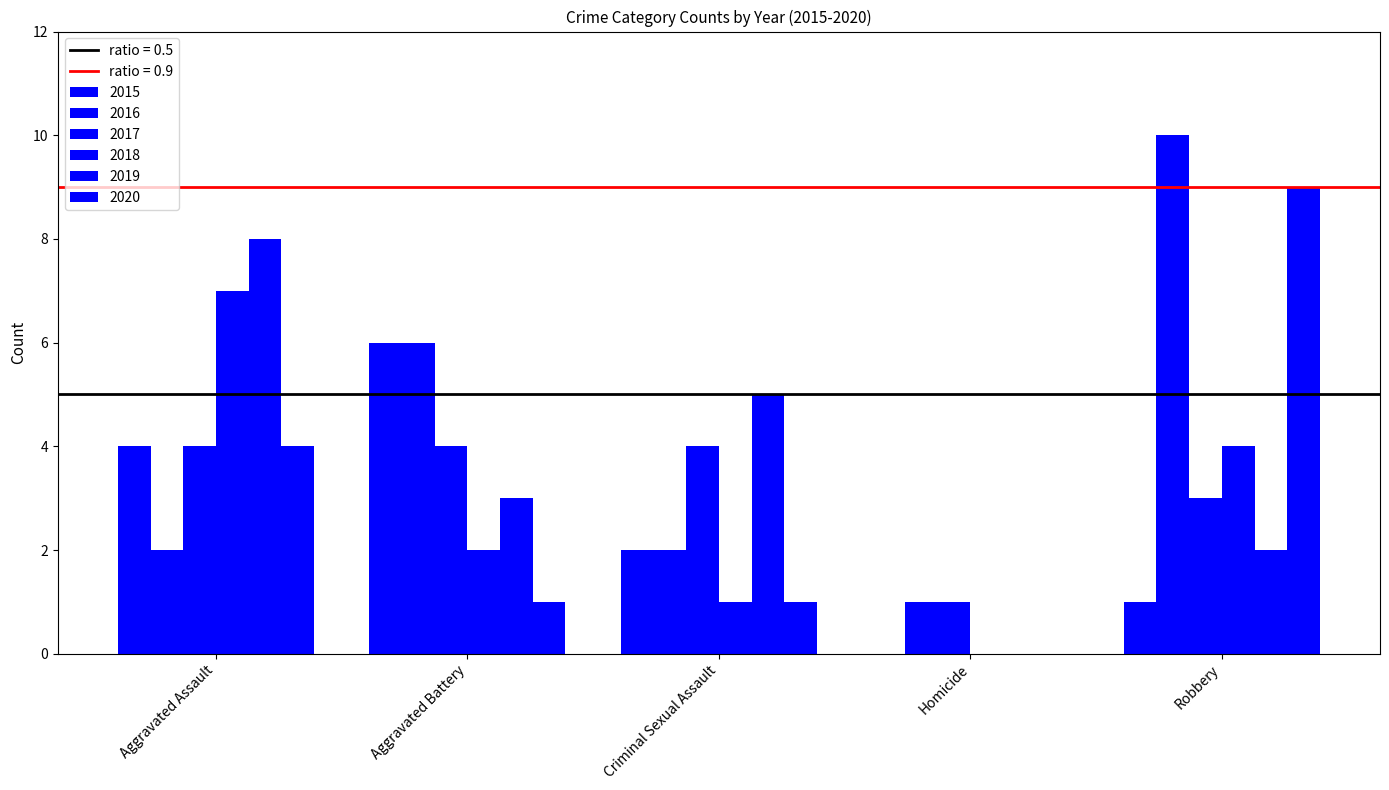

What is the difference between the maximum and minimum values in the 2018 series?

7